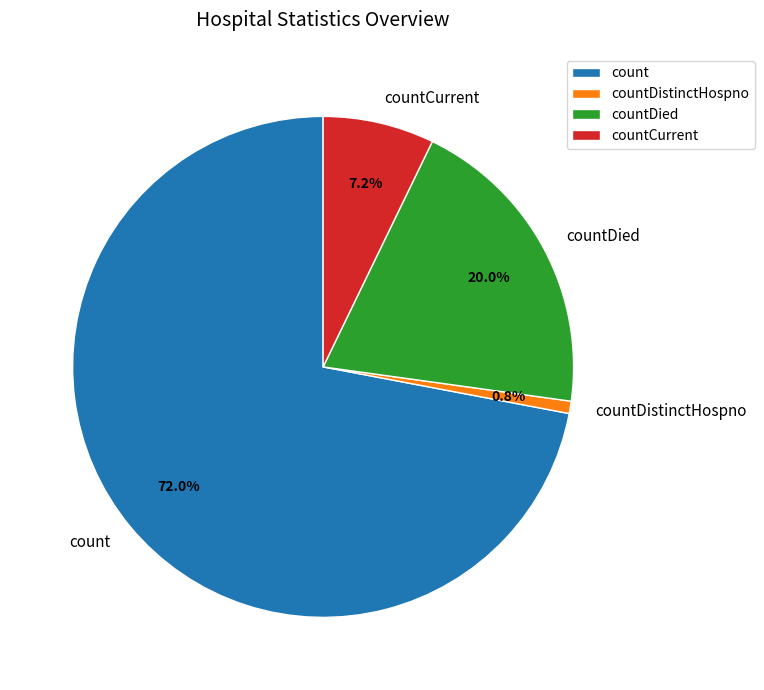

Rank the categories by value from lowest to highest.

countDistinctHospno, countCurrent, countDied, count